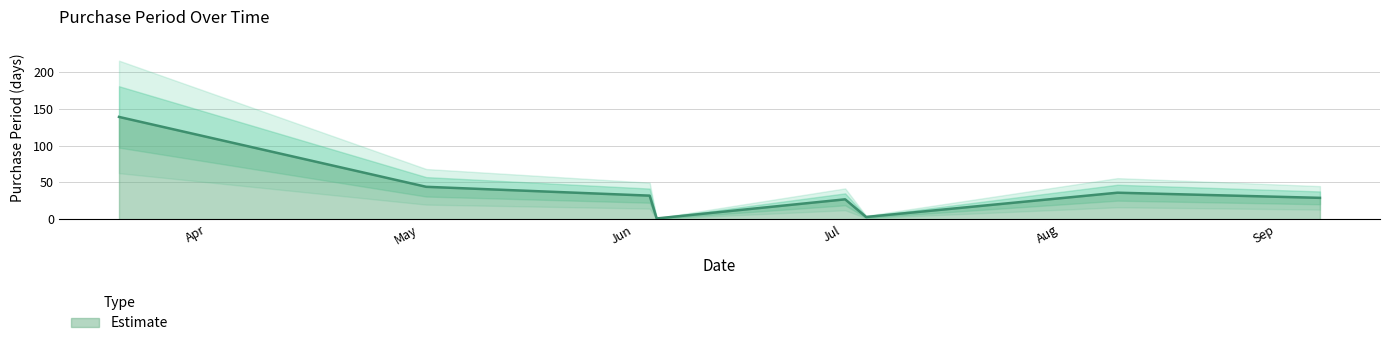

What is the sum of the values at 2017-07-06 and 2017-07-03?

30